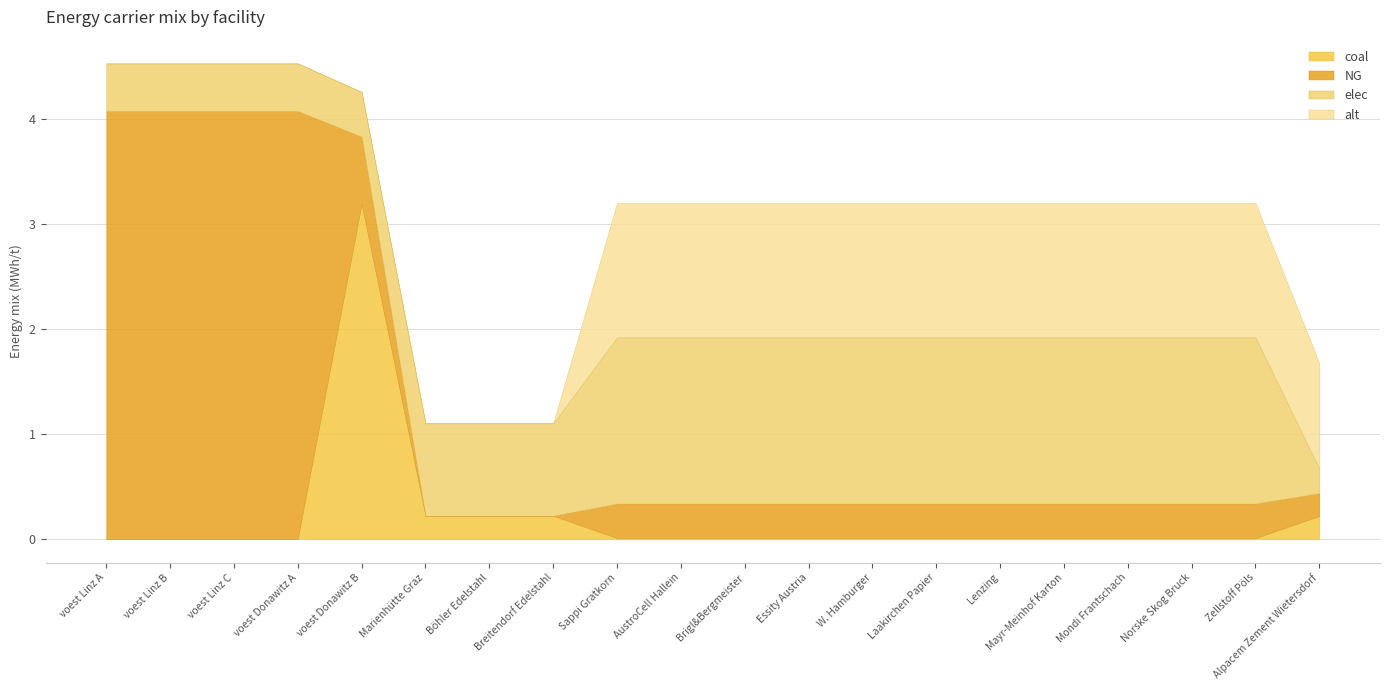

True or false: coal has a value of 5.6 at voest Donawitz B.

False